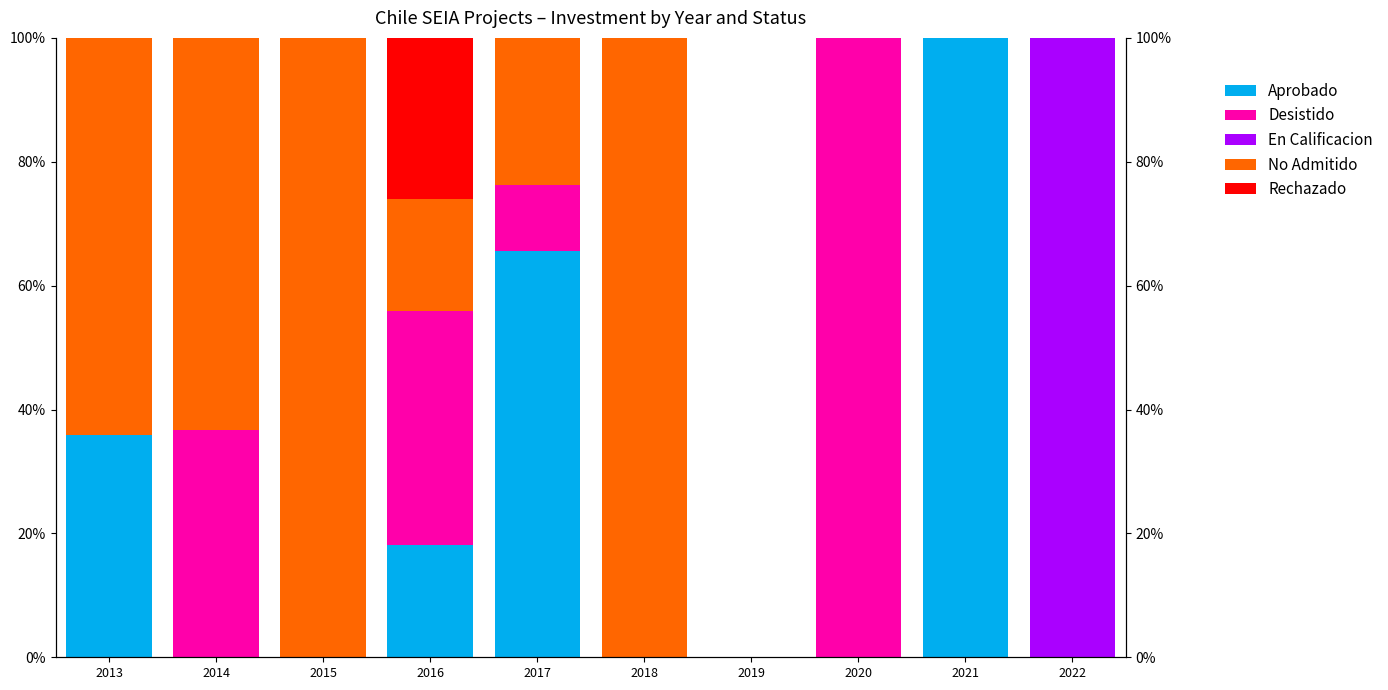

How many values in Aprobado are above zero?

5